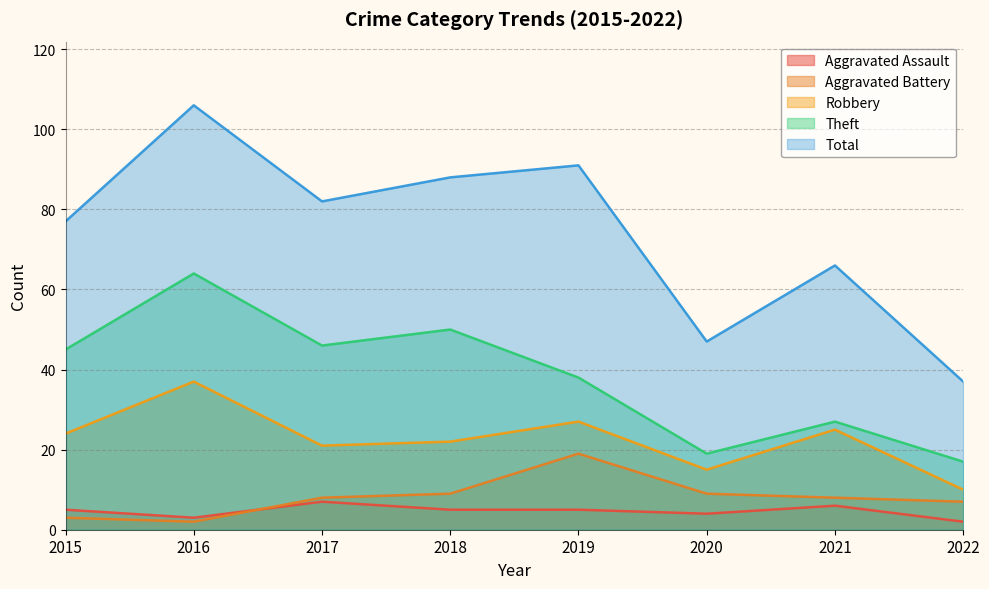

What is the greatest value displayed?

106